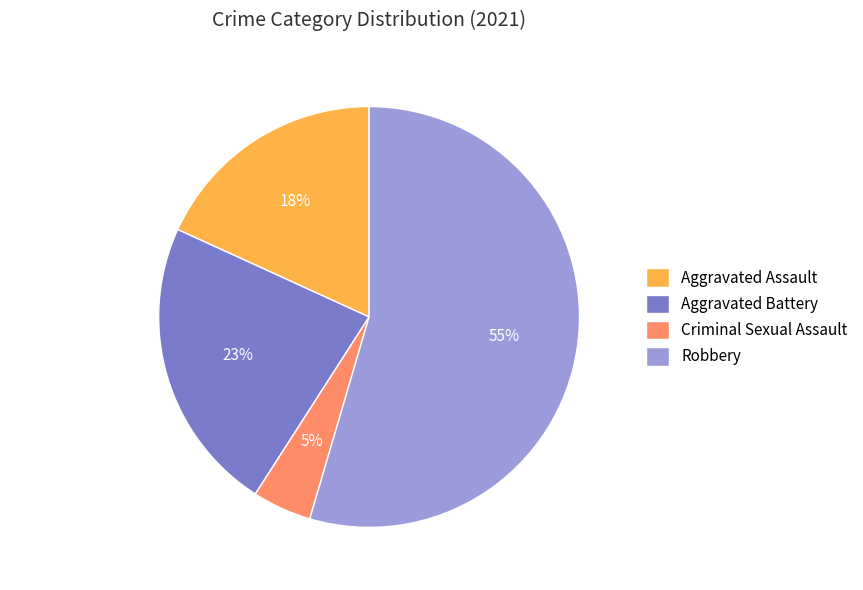

Between Aggravated Battery and Aggravated Assault, which is larger?

Aggravated Battery